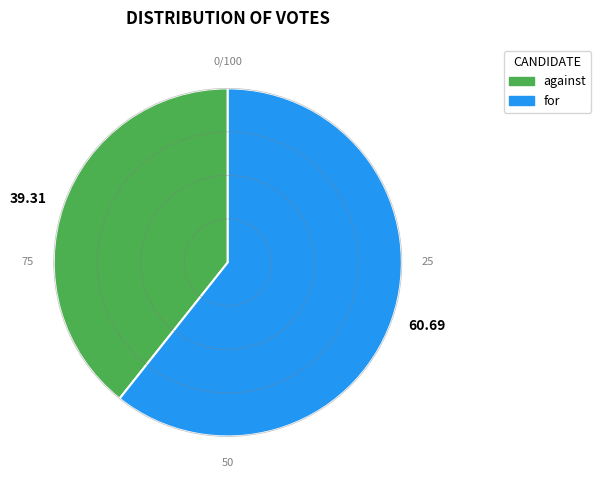

Is the sum of 60.69 and 39.31 greater than half?

Yes